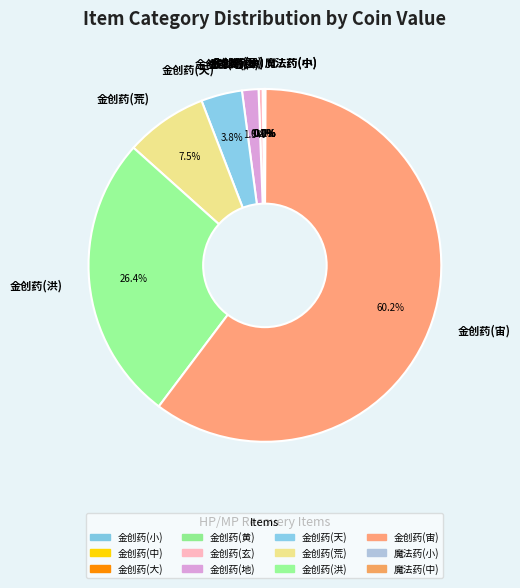

What is the ratio of the value at 金创药(荒) to the value at 金创药(天)?

2.0